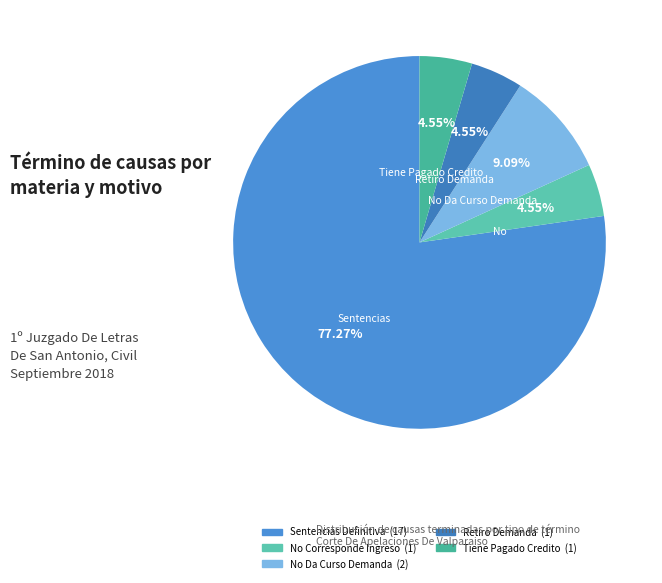

Rank the categories by value from highest to lowest.

Sentencias Definitiva, No Da Curso Demanda, No Corresponde Ingreso, Retiro Demanda, Tiene Pagado Credito